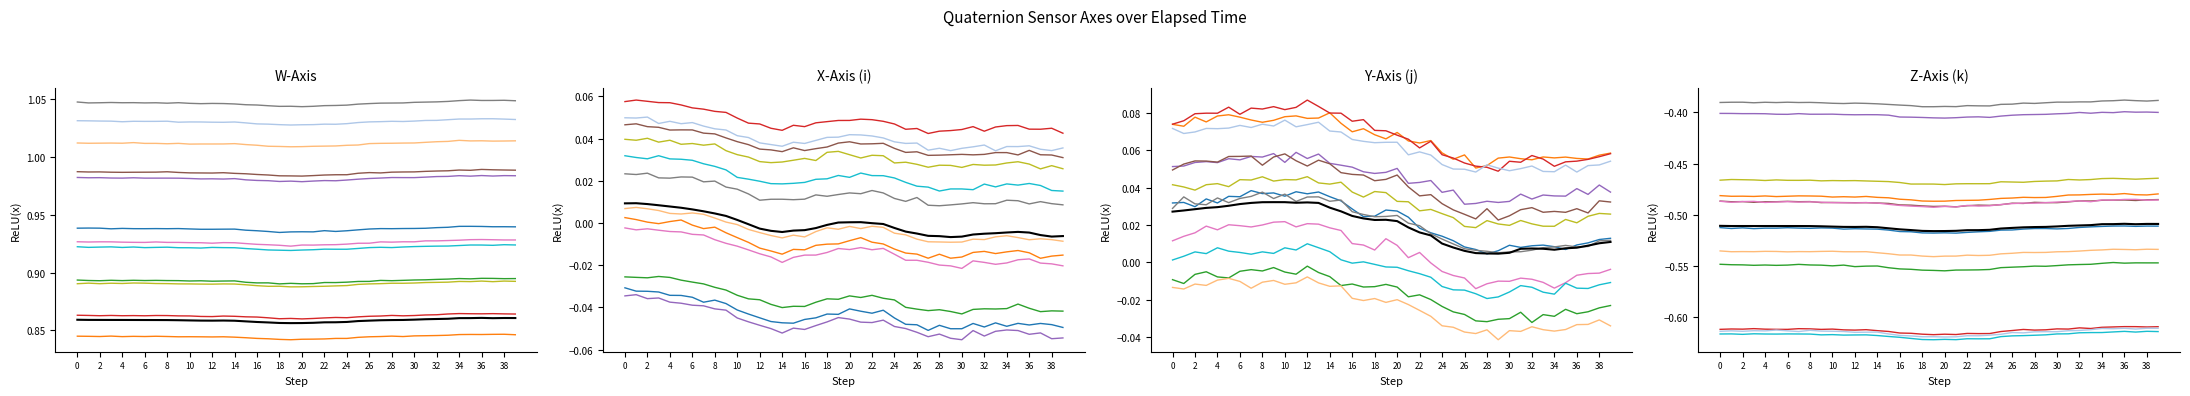

Is the value of X_Axis at 13 greater than the value of W_Axis at W_Axis?

No